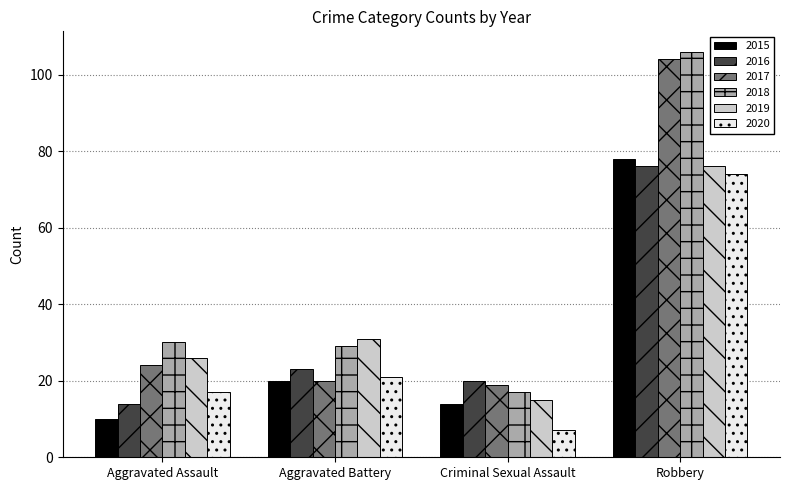

Which series has the largest range (max minus min)?

2018